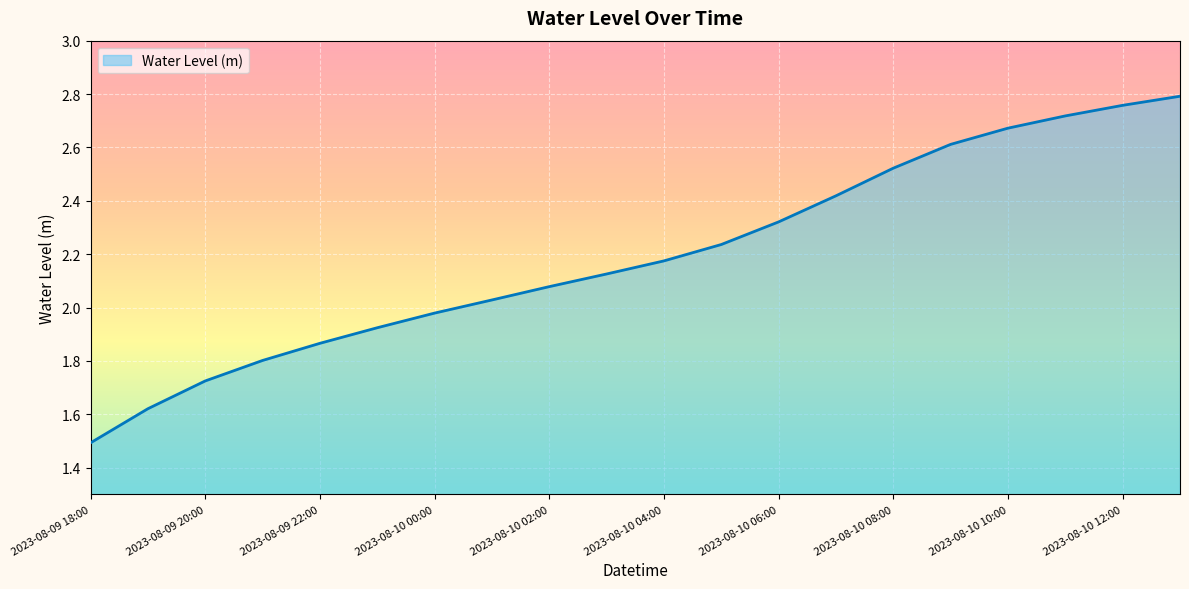

What is the difference between the maximum and minimum values?

1.3